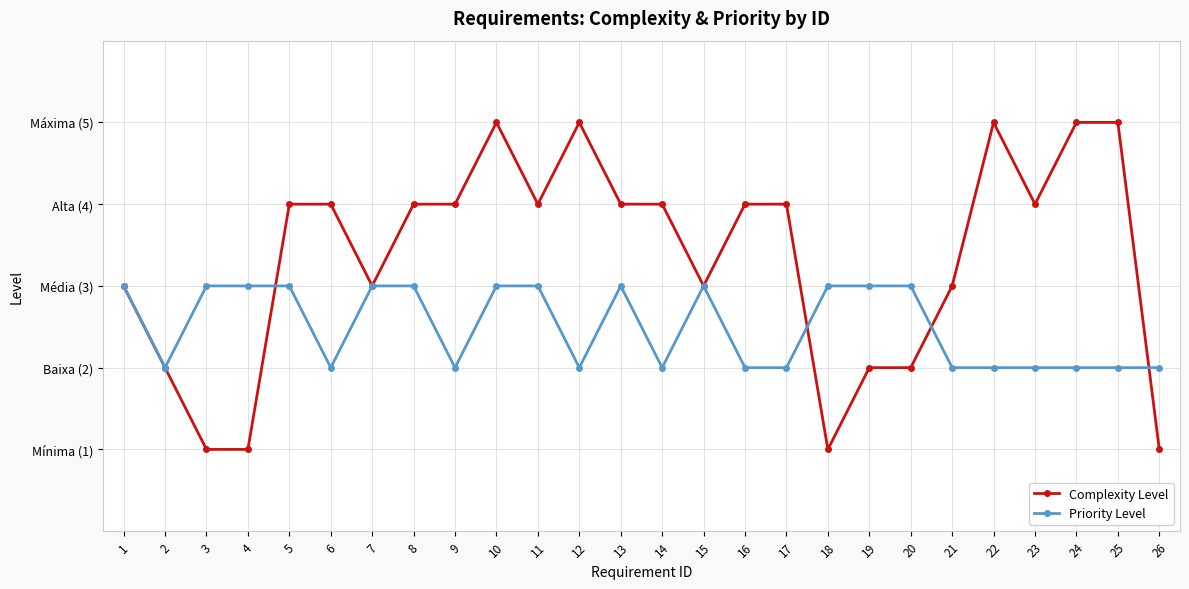

What is the difference between the highest and lowest values at 11?

1